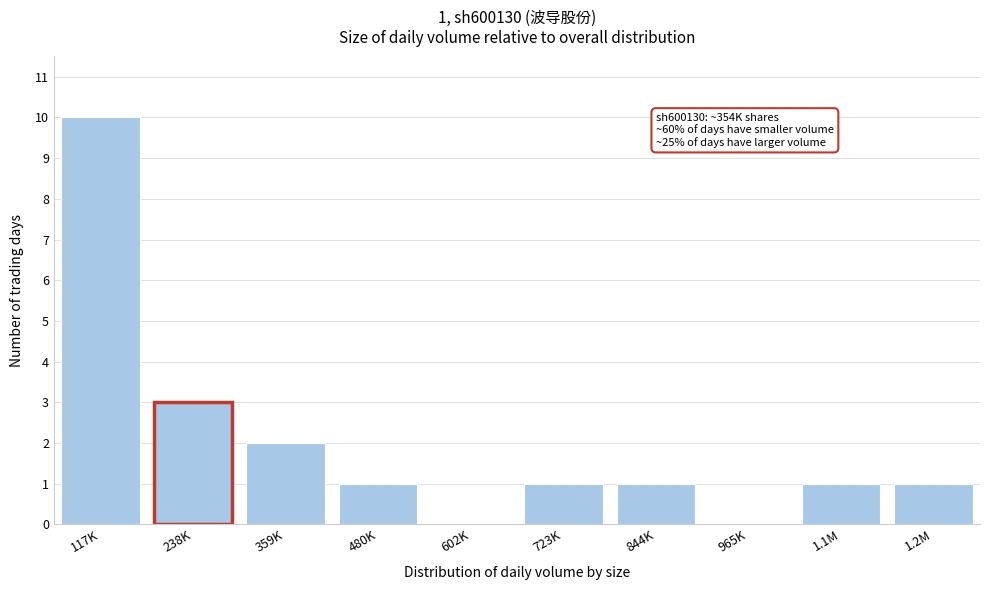

Reading left to right, transcribe all the data shown in this chart.

117K=10	238K=3	359K=2	480K=1	602K=0	723K=1	844K=1	965K=0	1.1M=1	1.2M=1